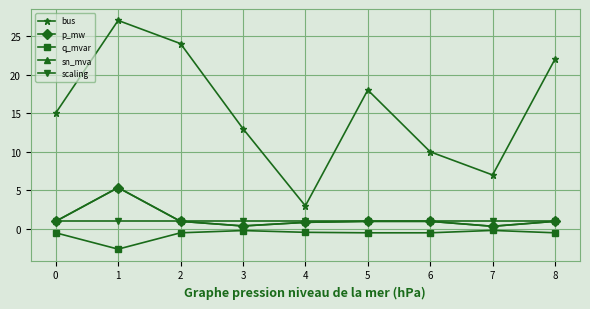

Is the value of p_mw at 5 greater than the value of bus at 7?

No